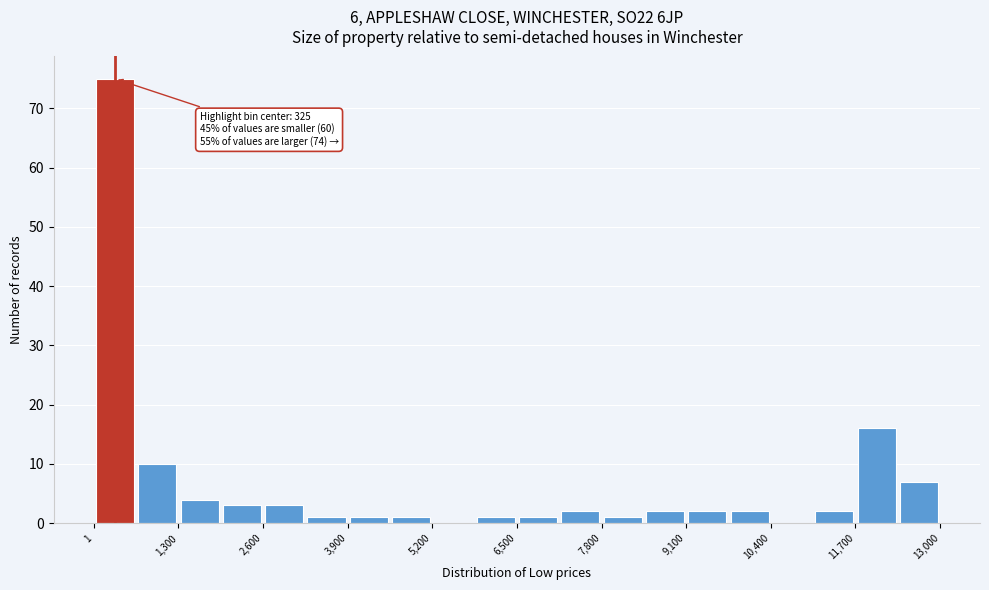

Around what value on the x-axis is the tallest bar? Give the approximate position of its centre, as read against the axis.

400